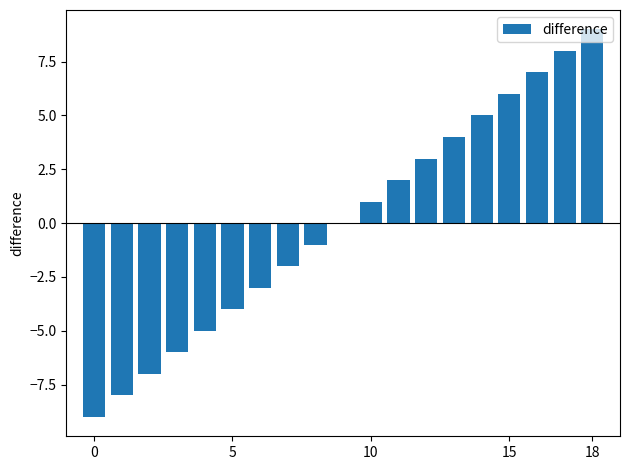

Reading left to right, what are all the values shown in this chart?

-9	-8	-7	-6	-5	-4	-3	-2	-1	0	1	2	3	4	5	6	7	8	9